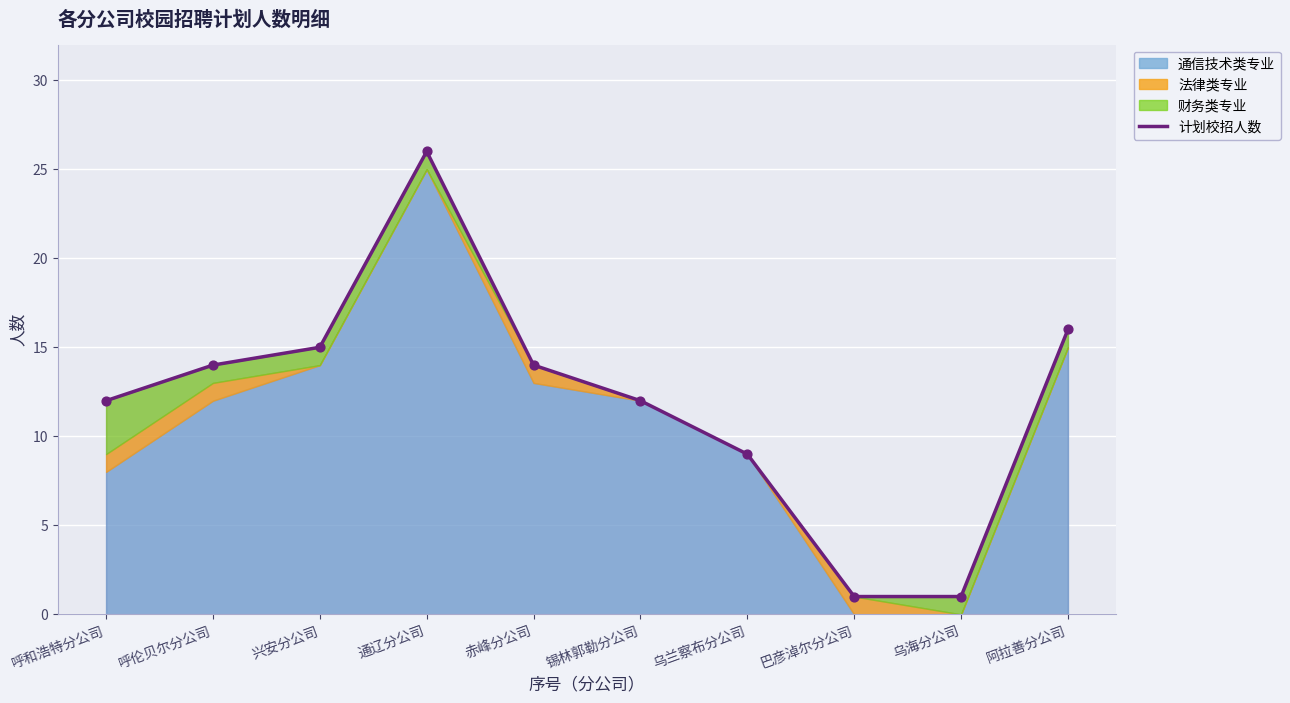

What is the change in value from 兴安分公司 to 锡林郭勒分公司?

-3